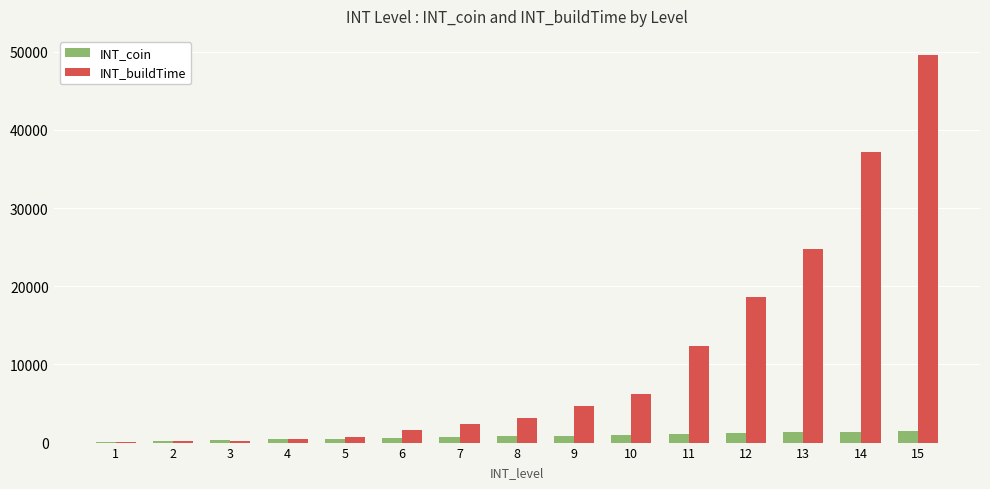

Between 2 and 9, which series saw the biggest shift?

INT_buildTime